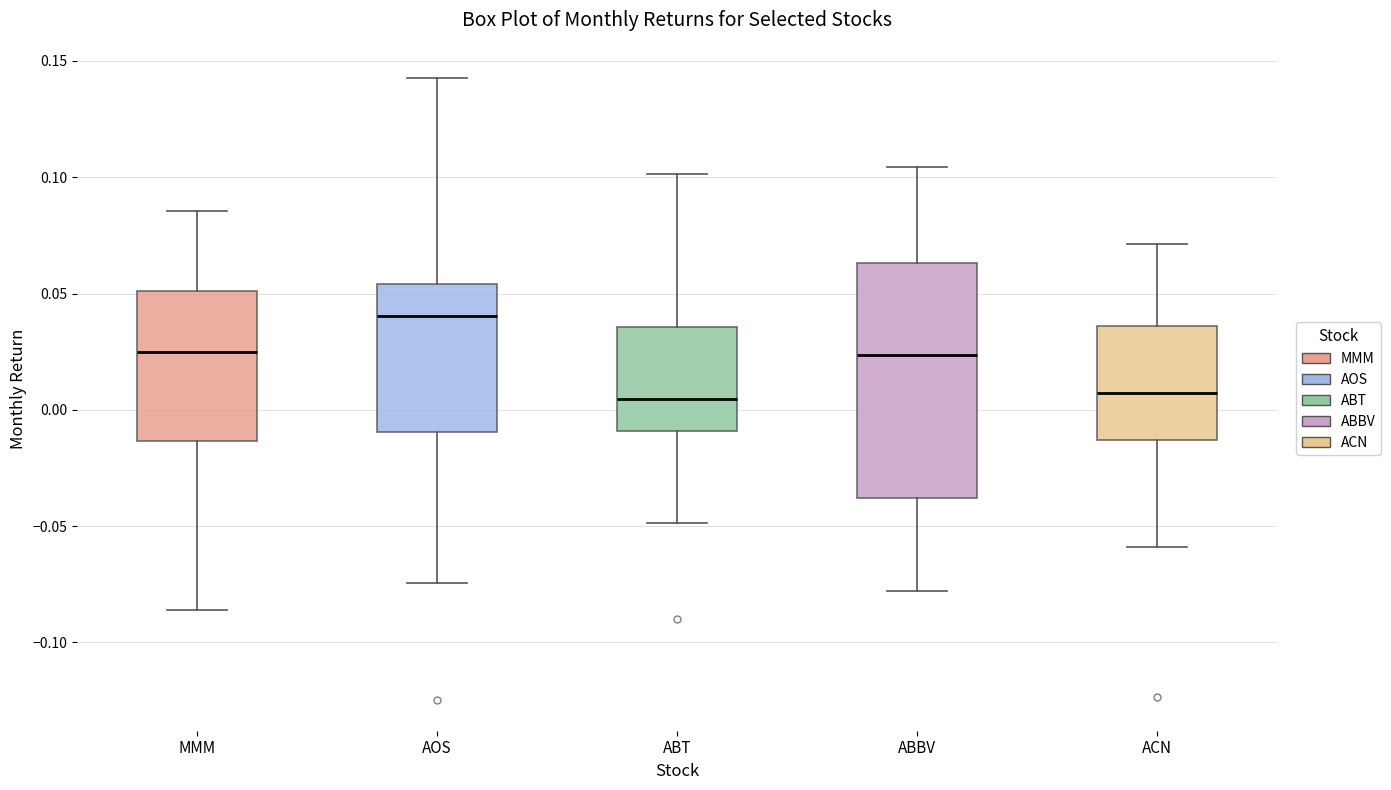

Reading left to right, transcribe this box plot: for each box, give where its median line is, the range the box spans, and where its two whiskers end, as read against the y-axis. The values are not printed on the chart, so give them approximately, as read against the axis.

MMM: median 0.025, box -0.015 to 0.050, whiskers -0.085 to 0.085
AOS: median 0.040, box -0.010 to 0.055, whiskers -0.075 to 0.145
ABT: median 0.005, box -0.010 to 0.035, whiskers -0.050 to 0.100
ABBV: median 0.025, box -0.040 to 0.065, whiskers -0.080 to 0.105
ACN: median 0.005, box -0.015 to 0.035, whiskers -0.060 to 0.070